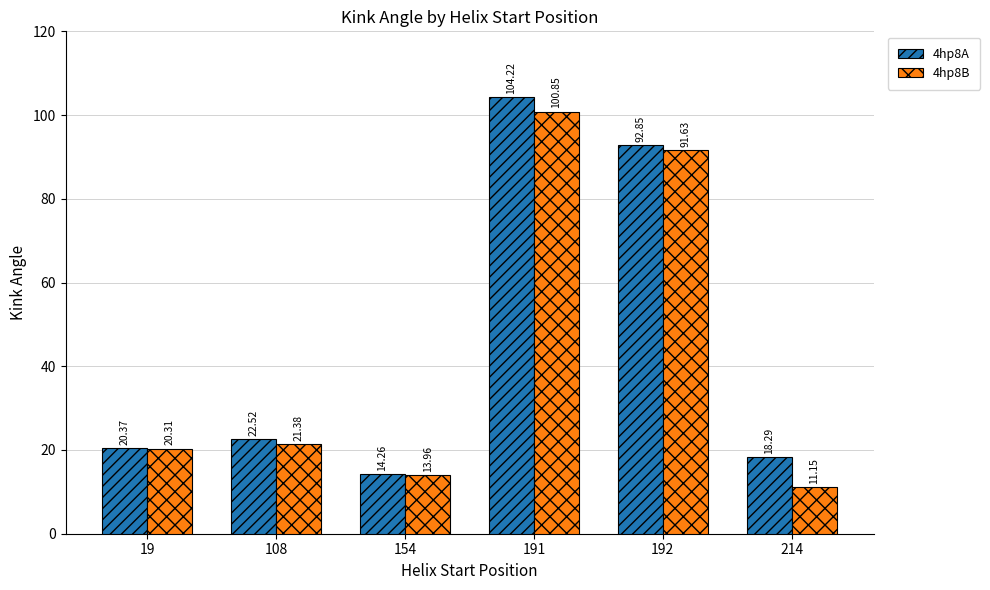

True or false: 4hp8B has a value of 21.4 at 108.

True